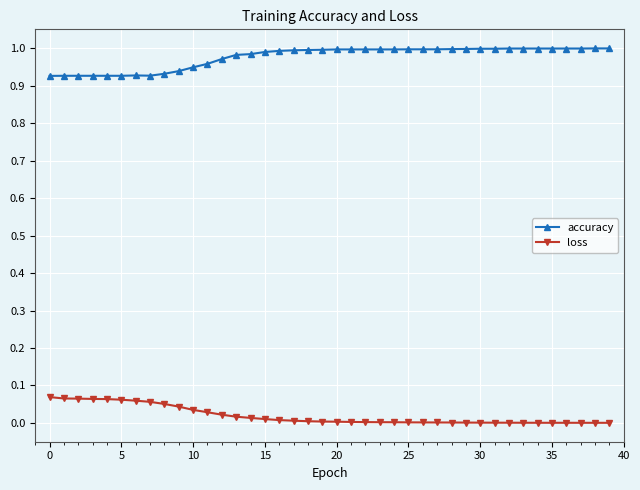

True or false: loss and accuracy cross at least once.

False